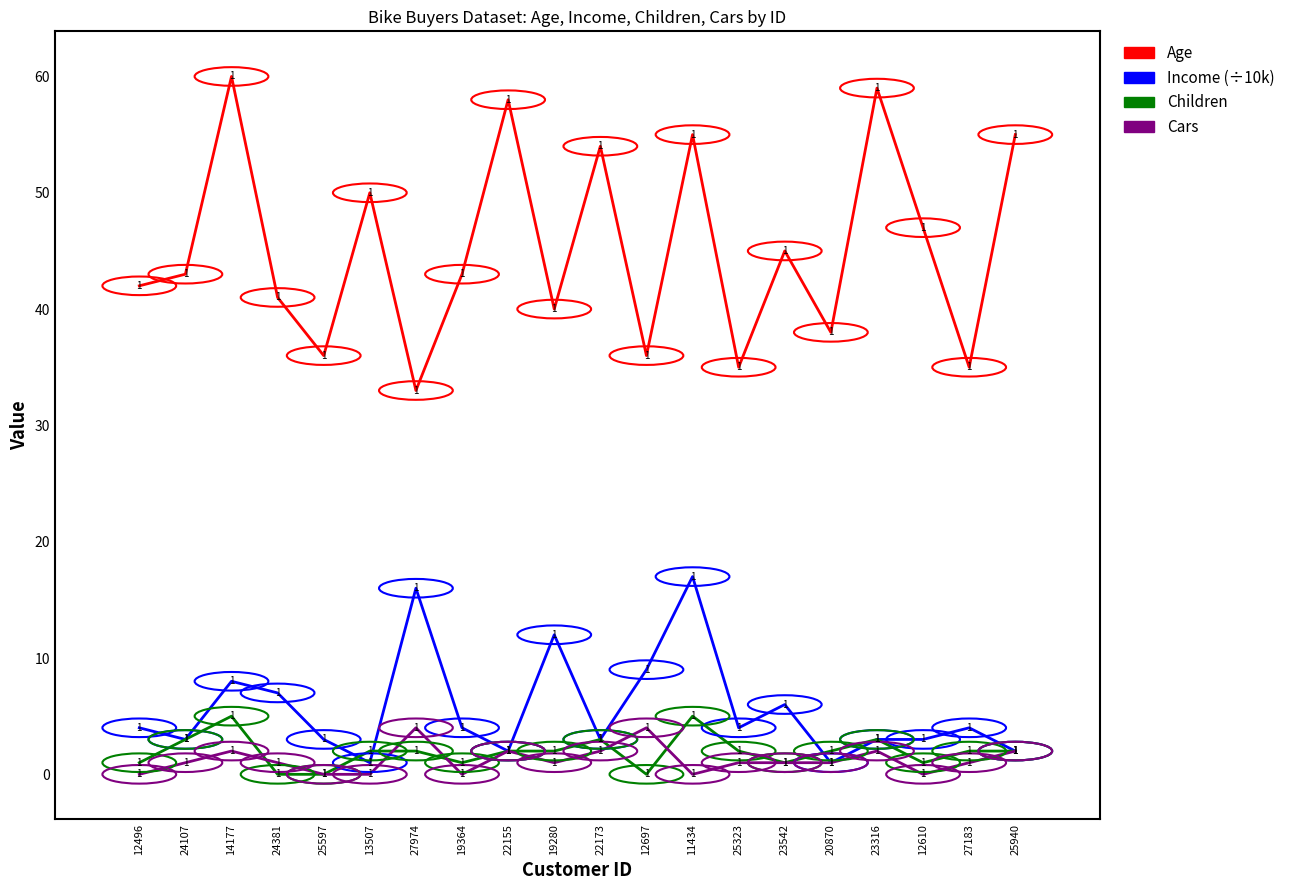

What value does the Age series have at 12697, to the nearest 5?

35